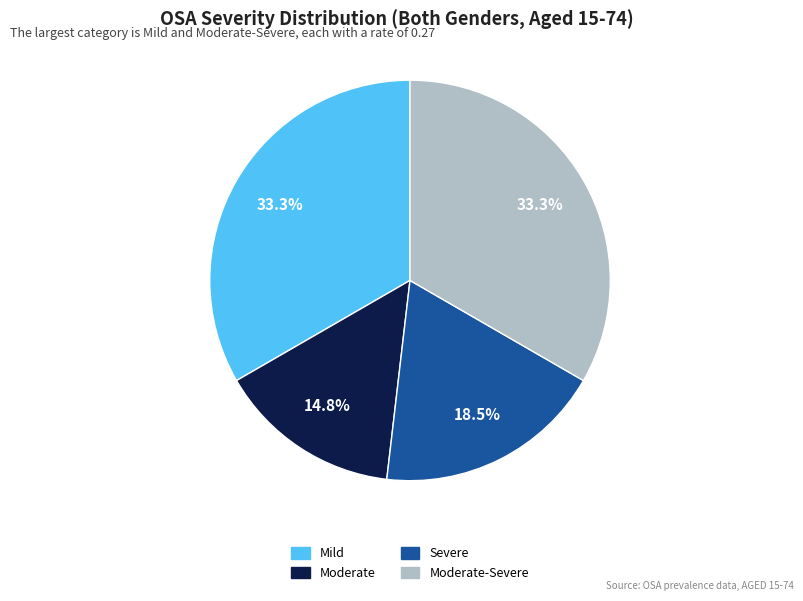

Does any single category account for the majority?

No